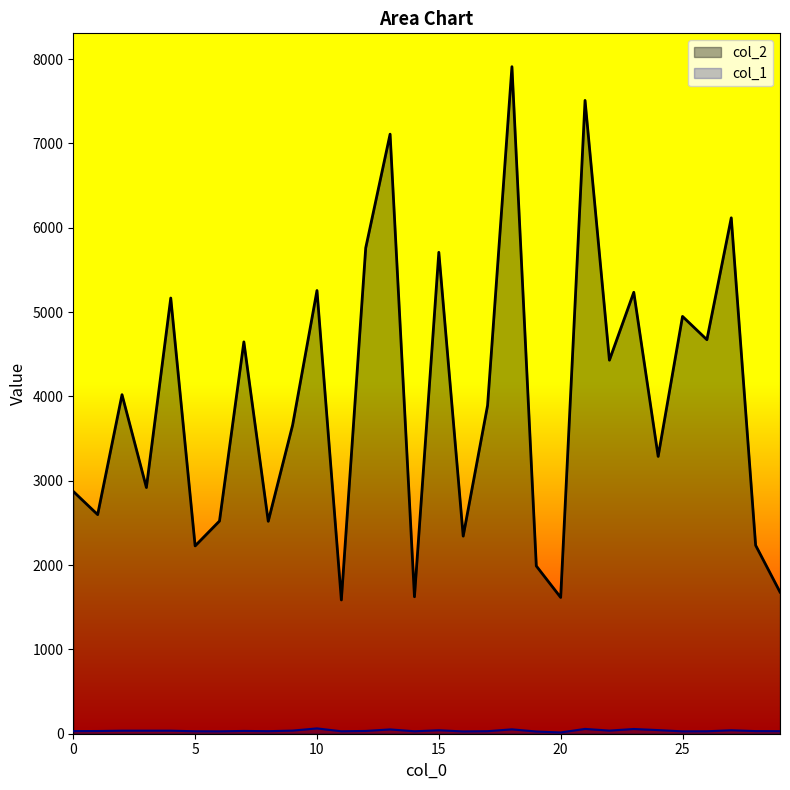

Which series has the widest spread of values?

col_2